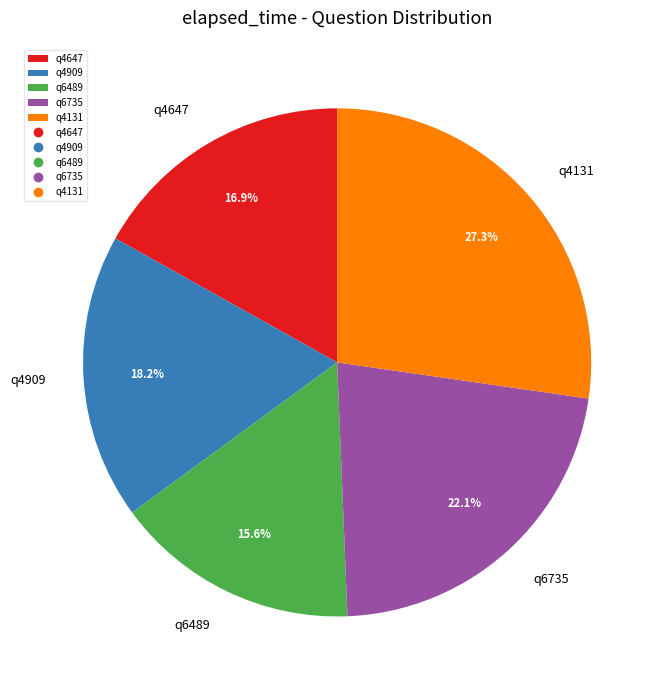

To the nearest percent, what portion does q4647 represent?

17%